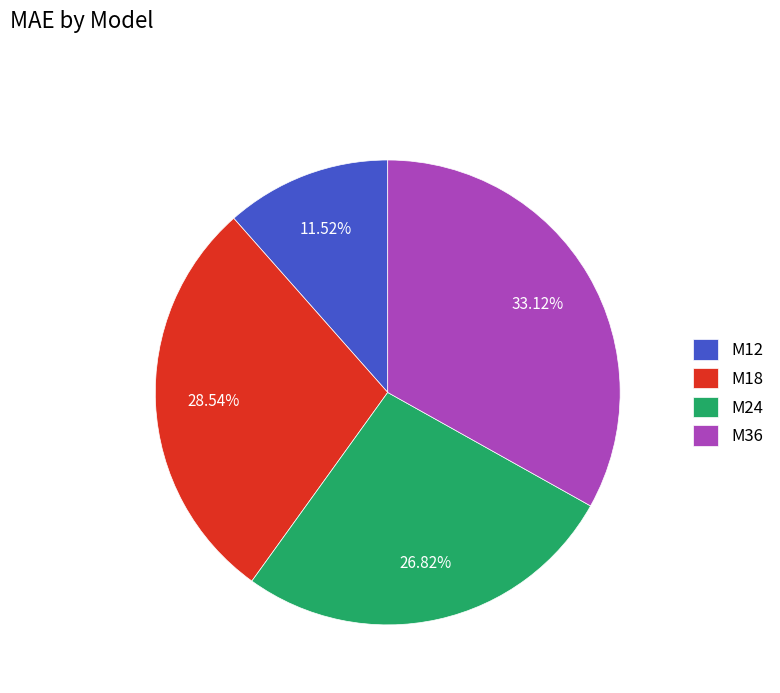

How many slices are in this pie chart?

4